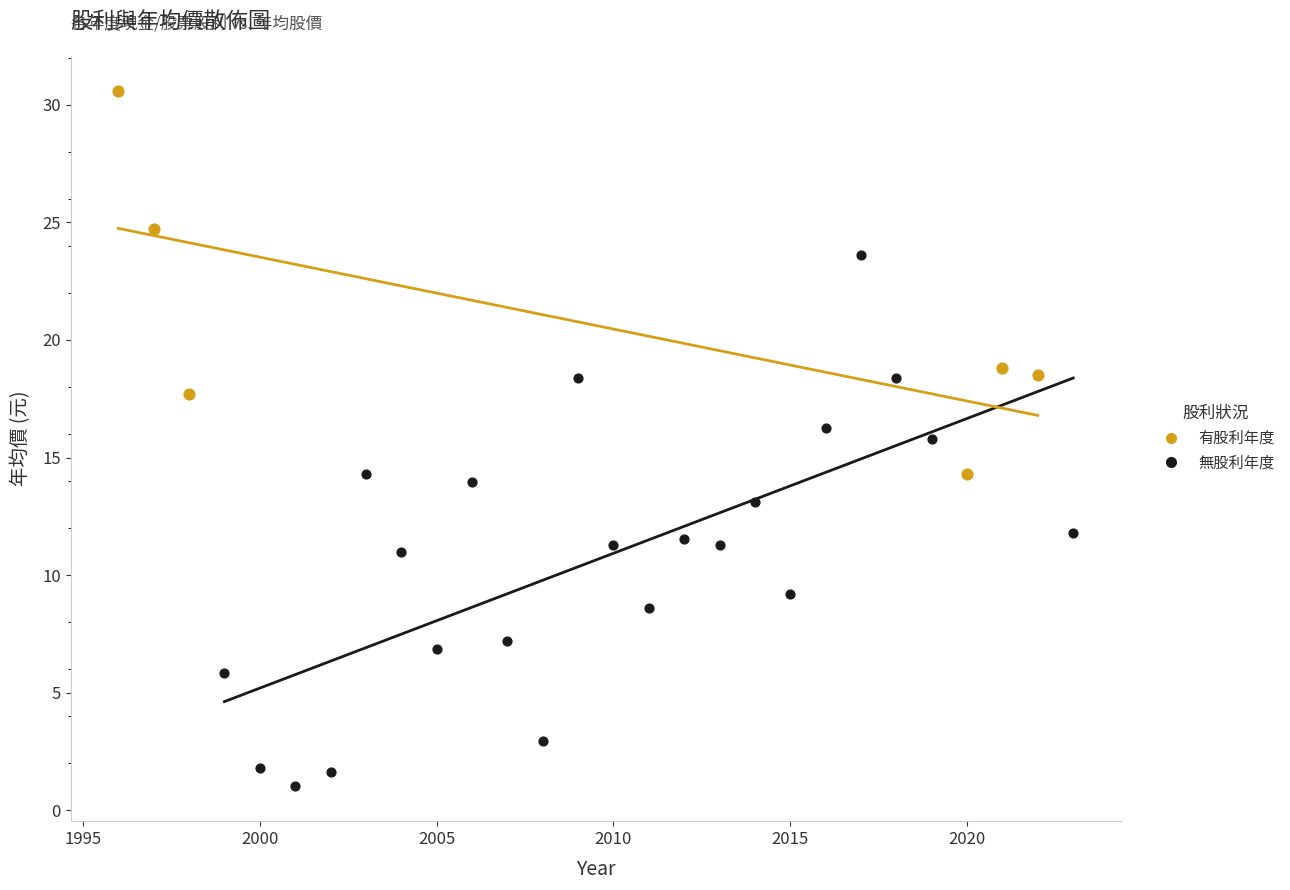

Which series has the widest spread of Y values?

無股利年度